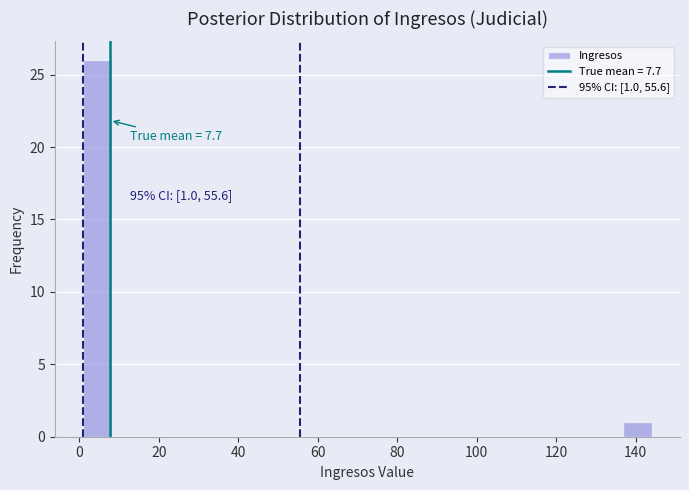

Read against the x-axis, roughly where is the centre of the tallest bar?

4